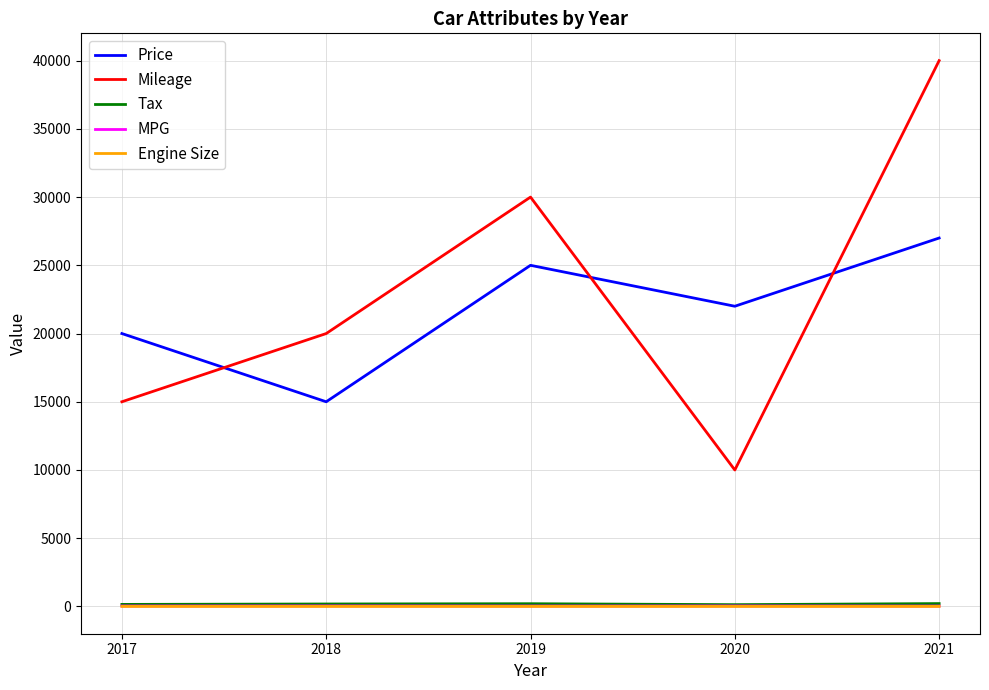

List the labels in order of Mileage value, smallest first.

2020, 2017, 2018, 2019, 2021